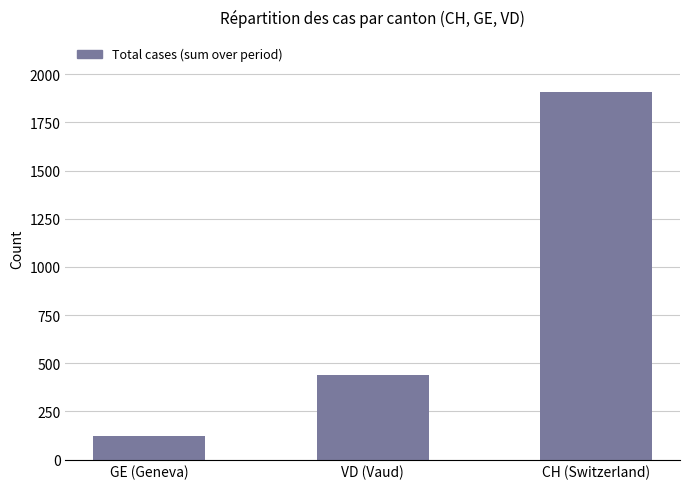

Between CH (Switzerland) and VD (Vaud), which is larger?

CH (Switzerland)